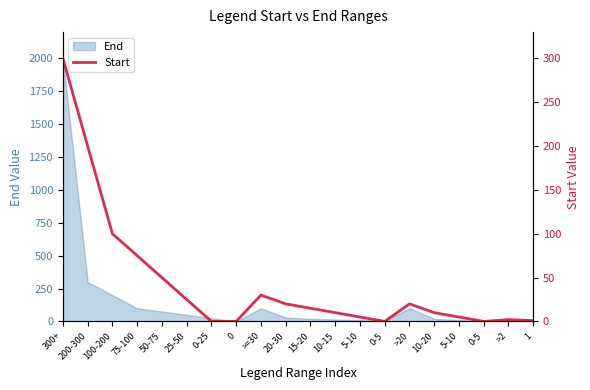

What is the label of the 3rd point from the left?

100-200